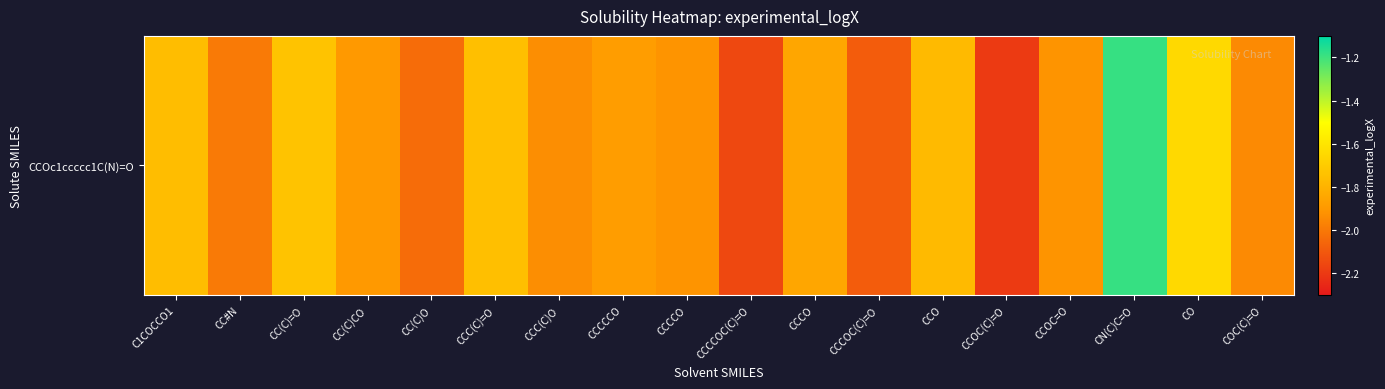

Read the value at CCOC(C)=O.

-2.2